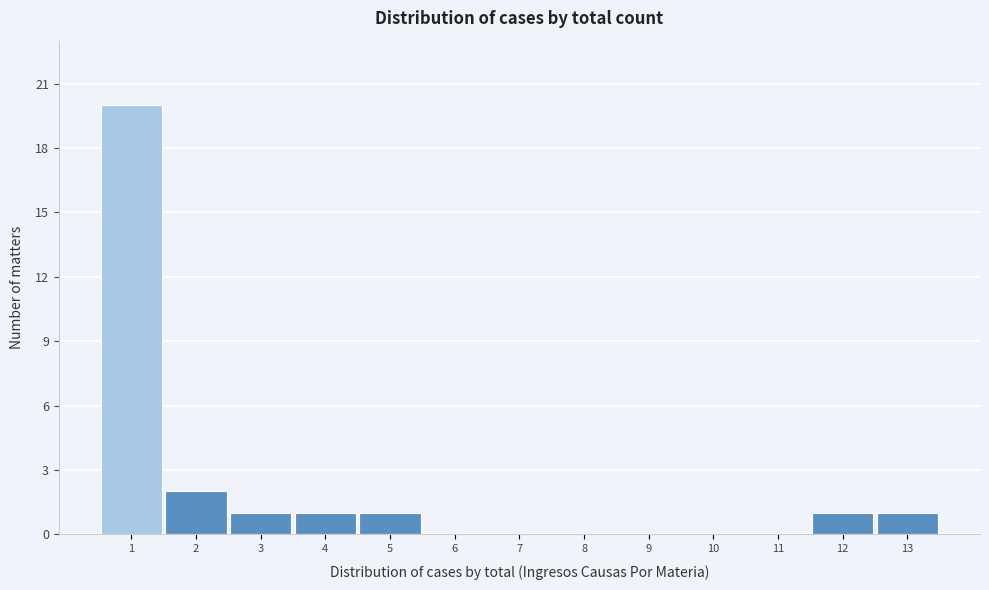

Reading left to right, transcribe this chart: for each bar, give the range it covers on the x-axis and its height. The values are not printed on the chart, so give them approximately, as read against the axis.

0.5 to 1.5: 20
1.5 to 2.5: 2
2.5 to 3.5: 1
3.5 to 4.5: 1
4.5 to 5.5: 1
5.5 to 6.5: 0
6.5 to 7.5: 0
7.5 to 8.5: 0
8.5 to 9.5: 0
9.5 to 10.5: 0
10.5 to 11.5: 0
11.5 to 12.5: 1
12.5 to 13.5: 1